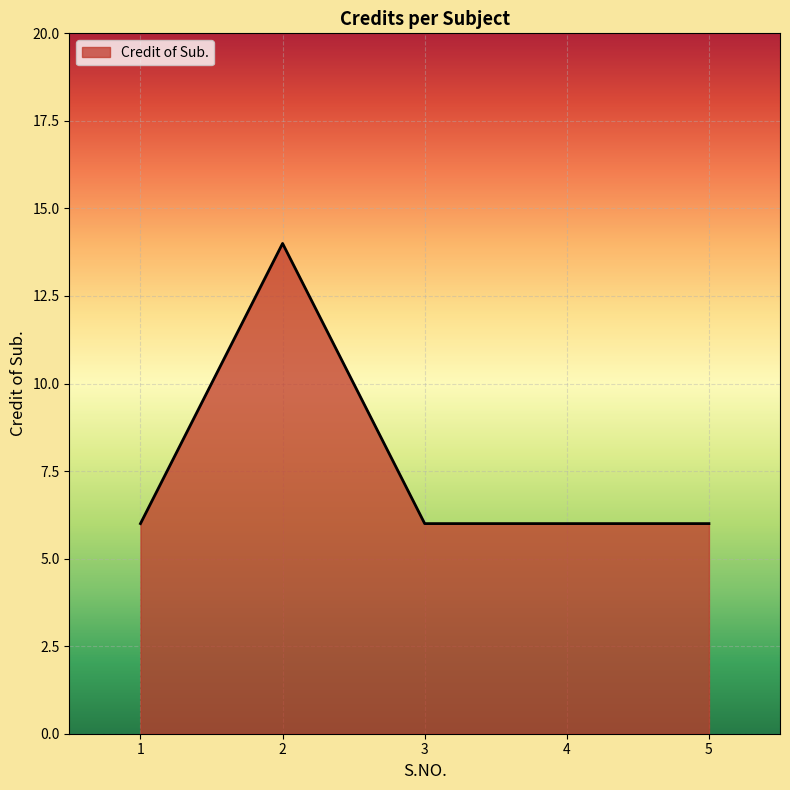

Approximately how many times larger is the value at 3 compared to 4?

1.0